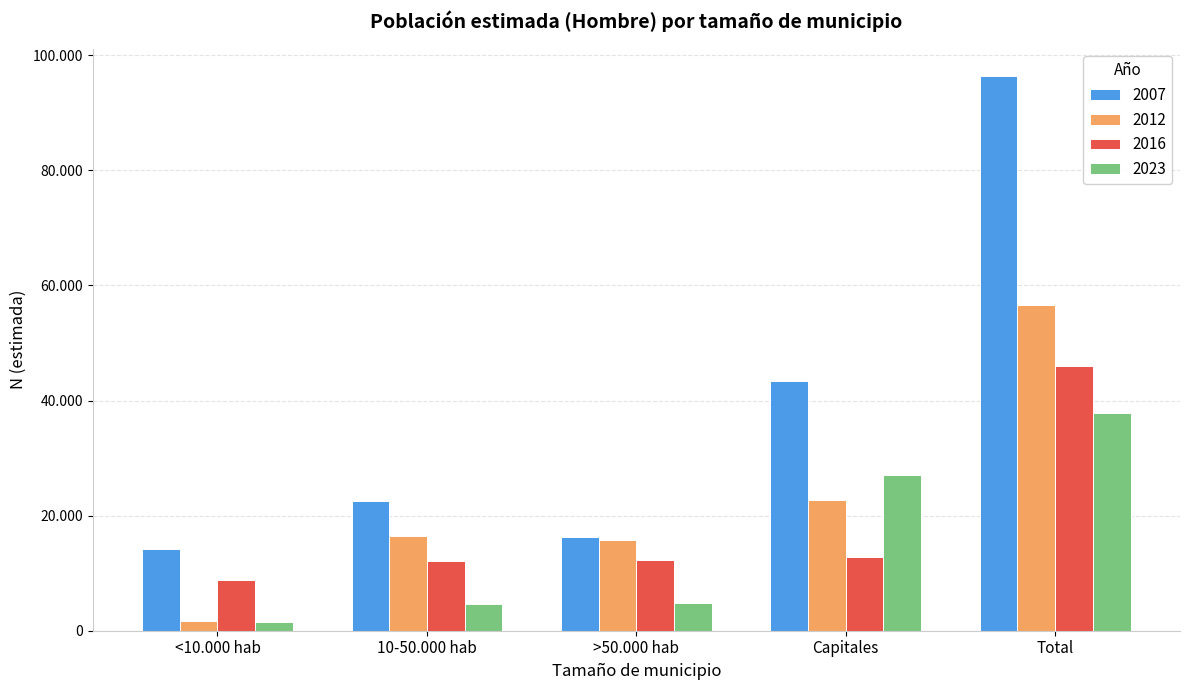

At which label does 2012 reach its peak?

Total